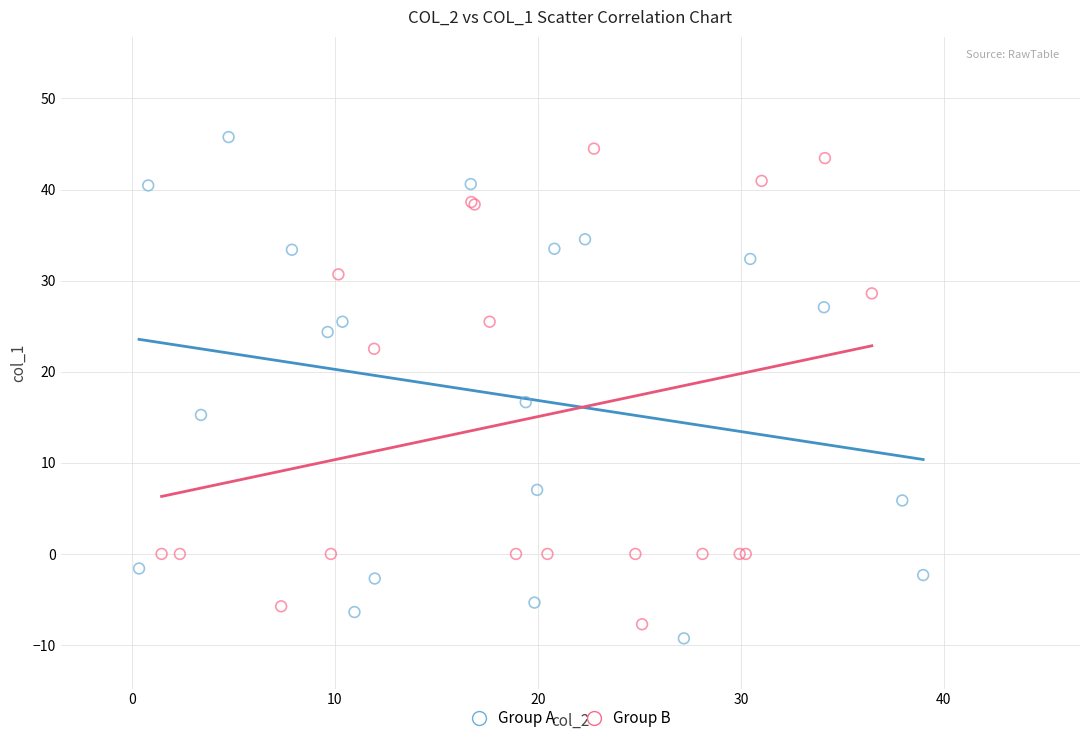

What are all the series names shown in the legend?

Group A, Group B